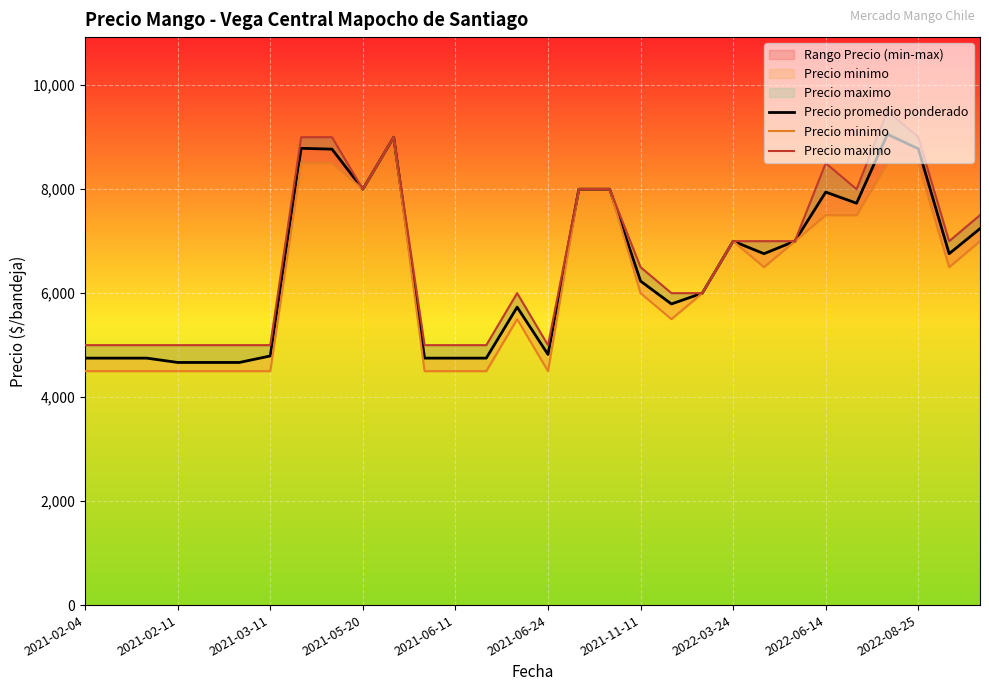

Where is Precio minimo nearest to the value 6750?

2022-03-24